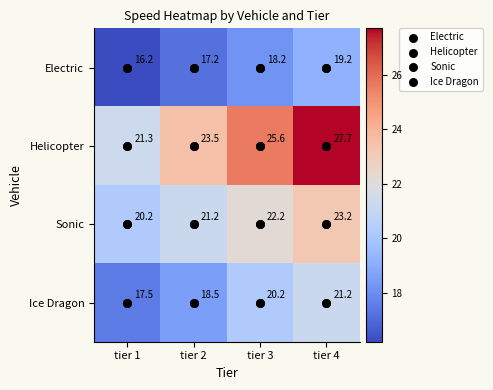

What is the difference between the highest and lowest values at tier 1?

5.1